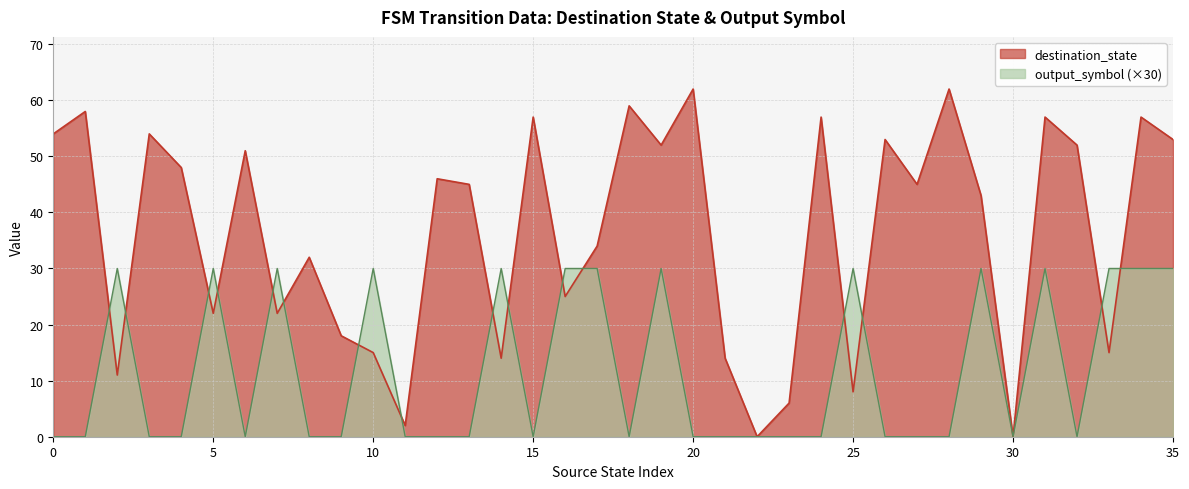

What is the highest value of the destination_state series?

62